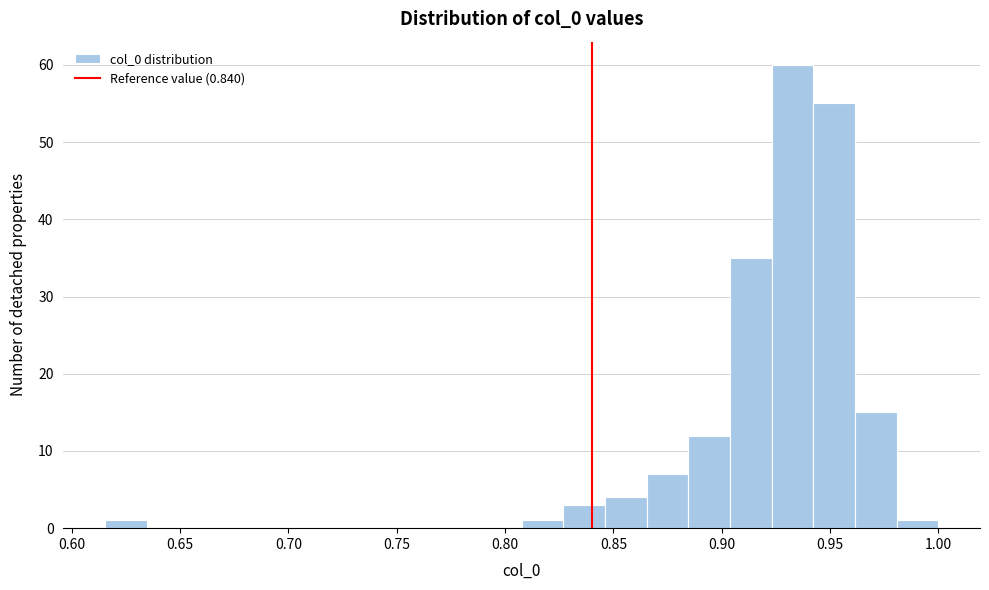

Around what value on the x-axis is the tallest bar? Give the approximate position of its centre, as read against the axis.

0.935